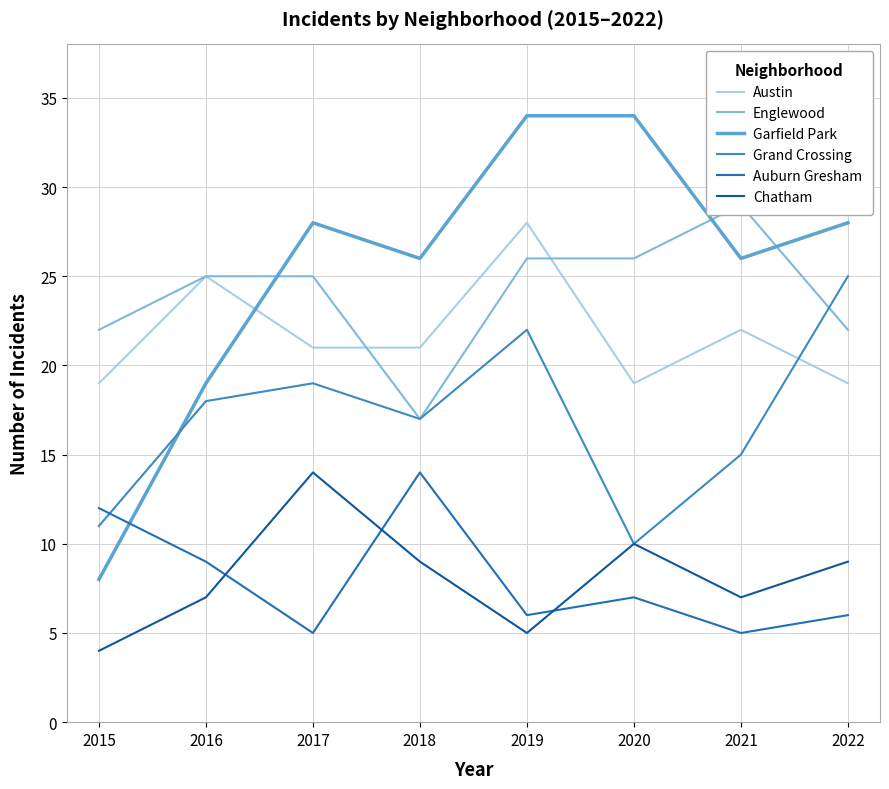

True or false: Austin and Garfield Park intersect in this chart.

True